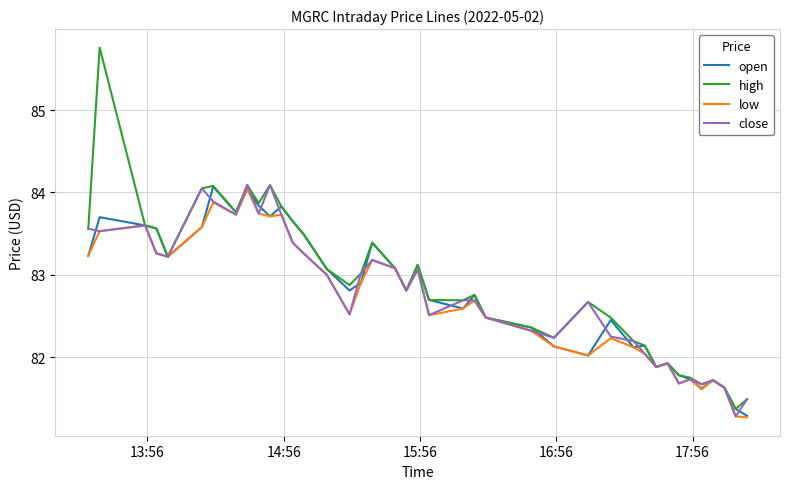

What is the minimum value for low?

81.3